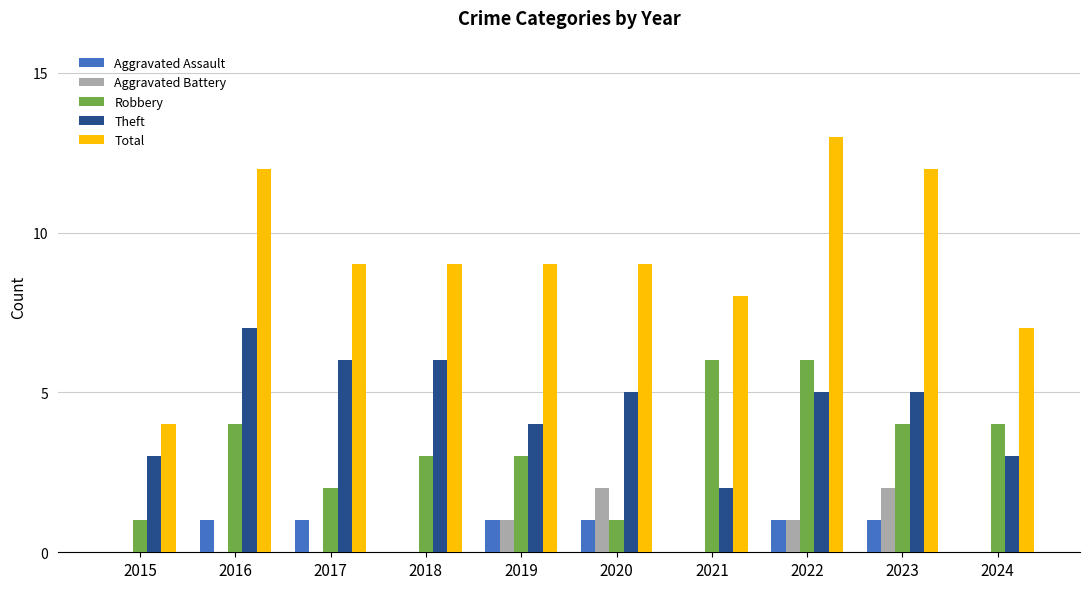

Which series has the widest spread of values?

Total